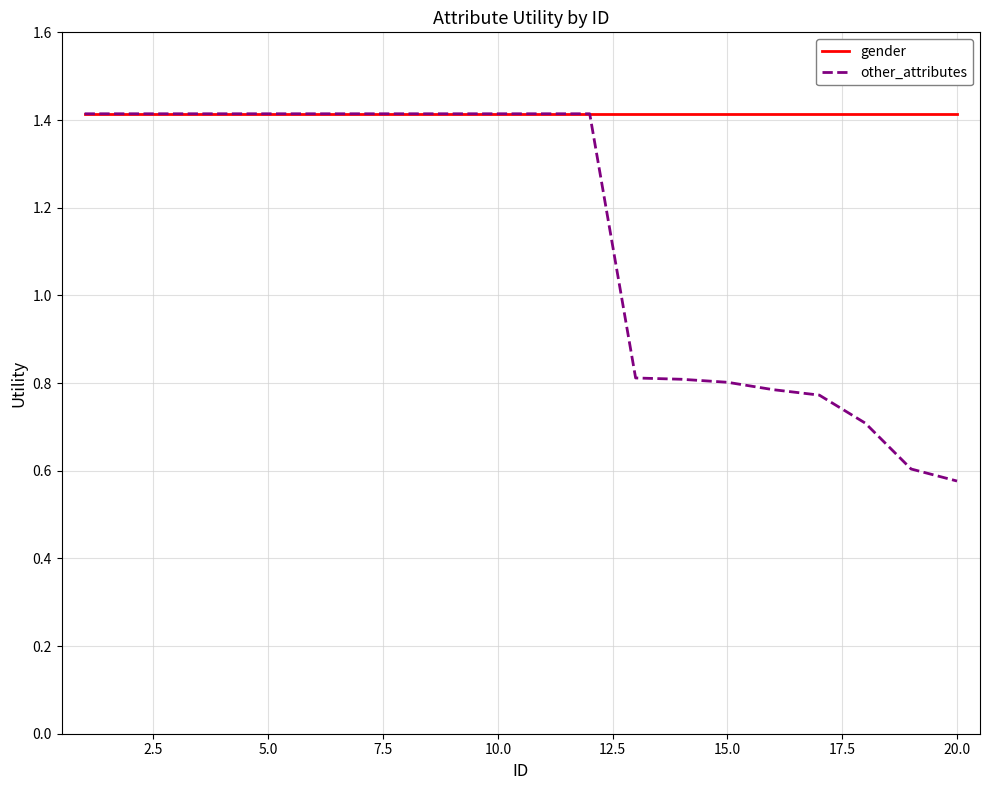

Which series has the largest total across all categories?

gender